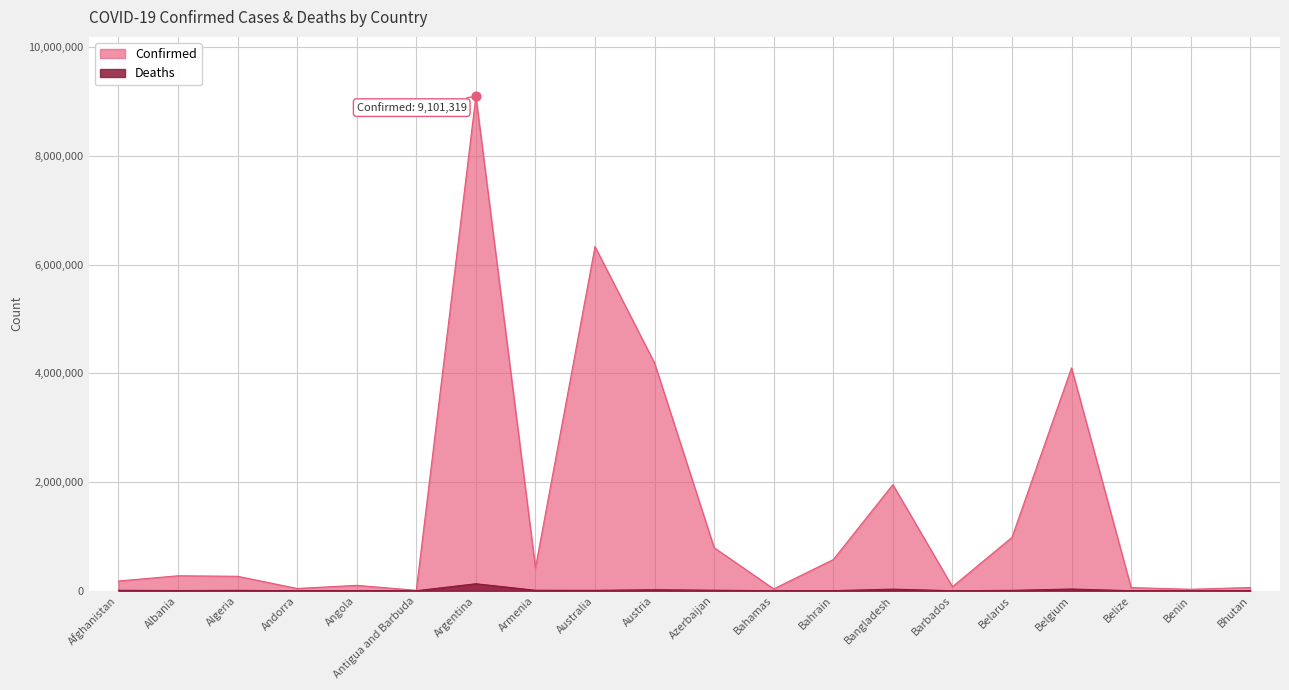

At how many categories does at least one series exceed 3569534?

4